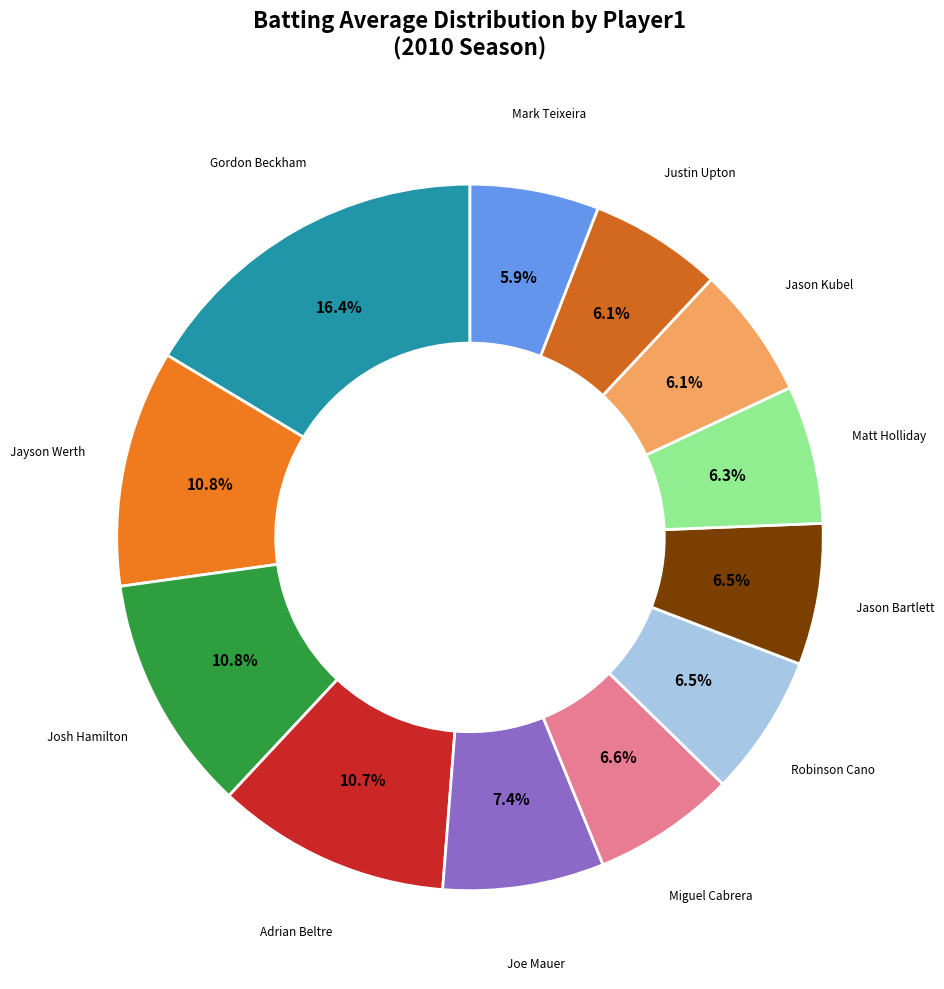

How many slices are in this pie chart?

12